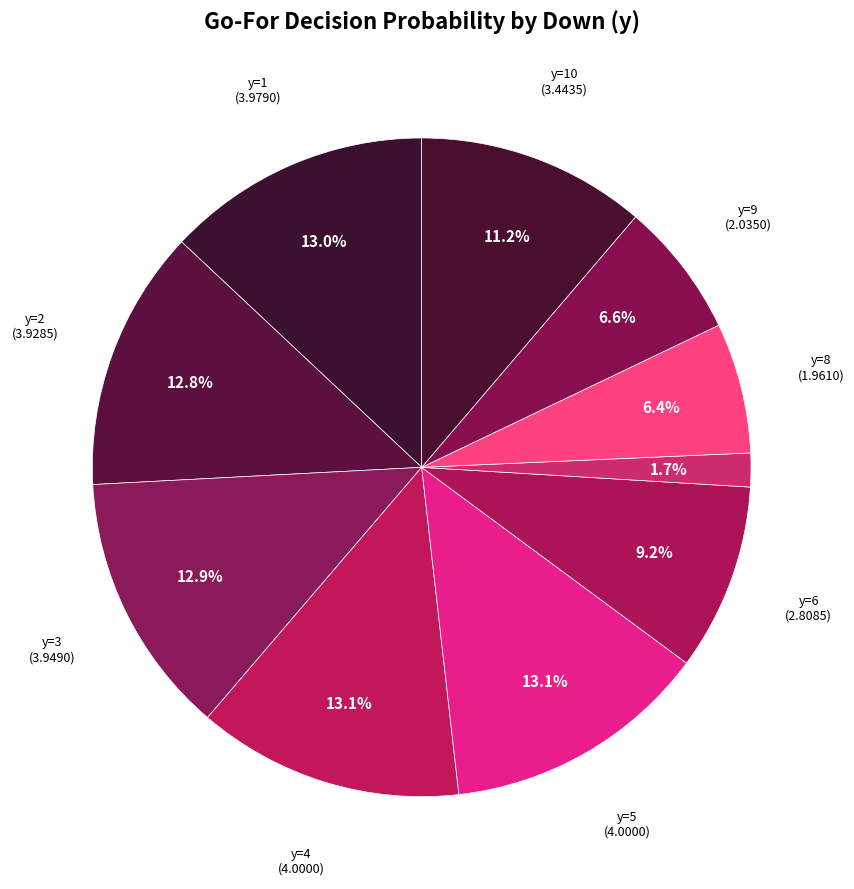

Which category has the biggest portion of the pie?

y=4